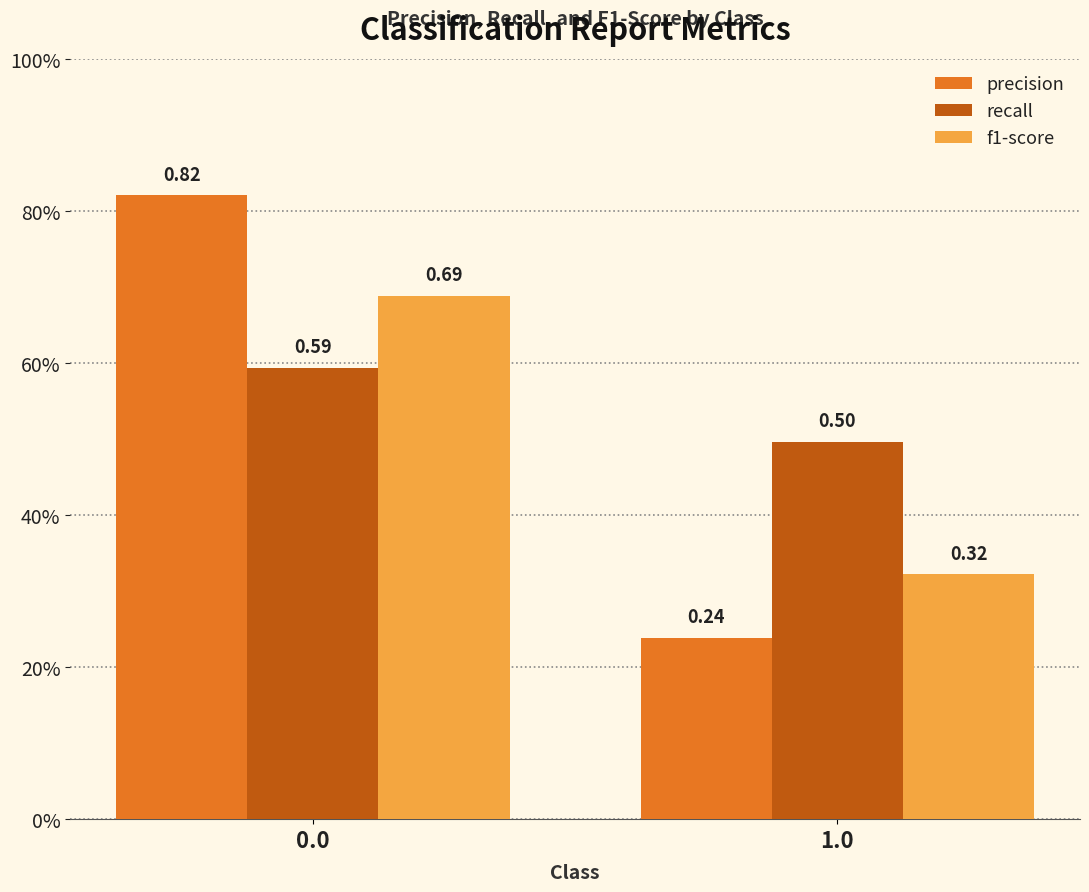

Does the chart contain stacked bars?

No